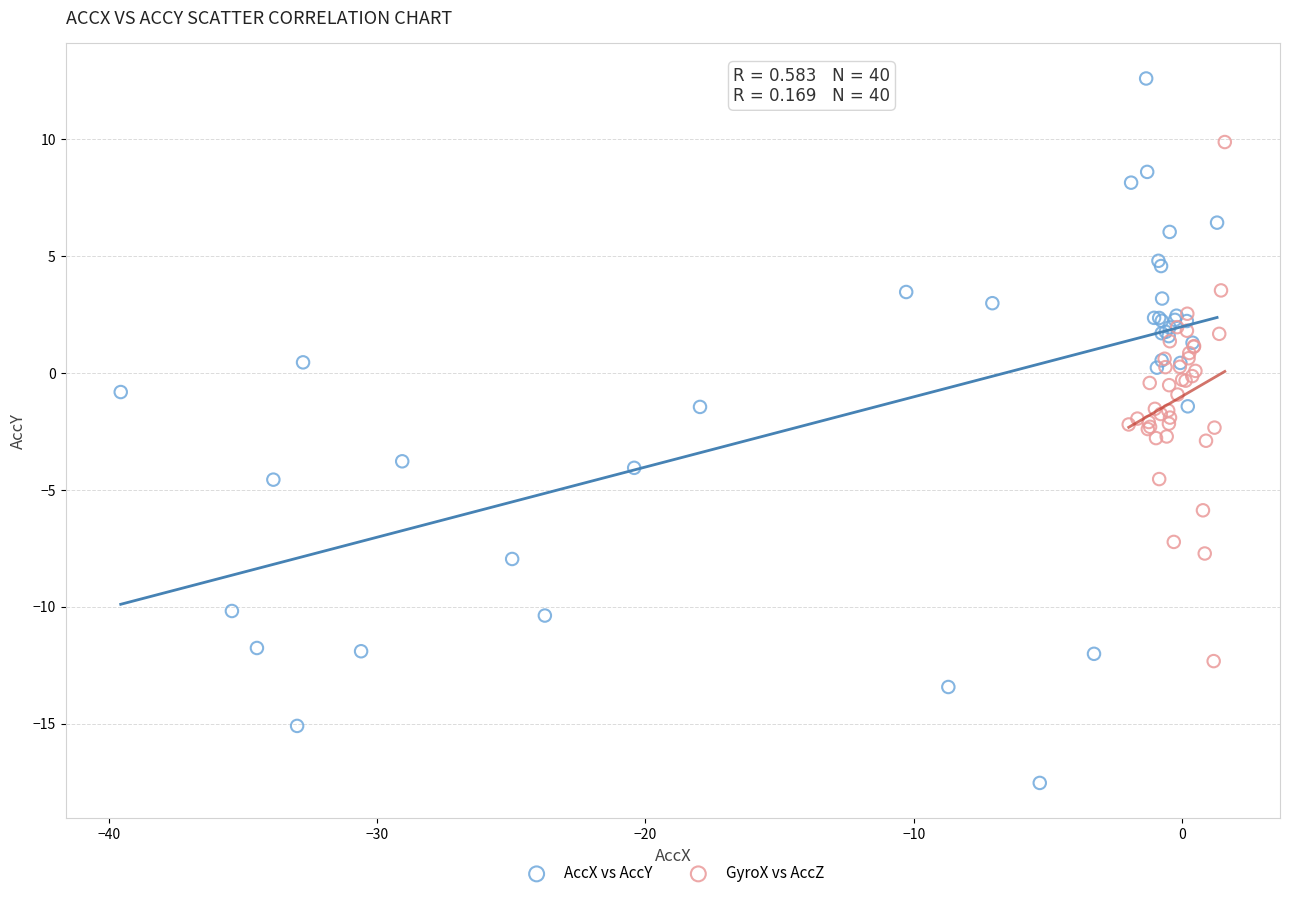

Which series contains the highest Y value?

AccX vs AccY